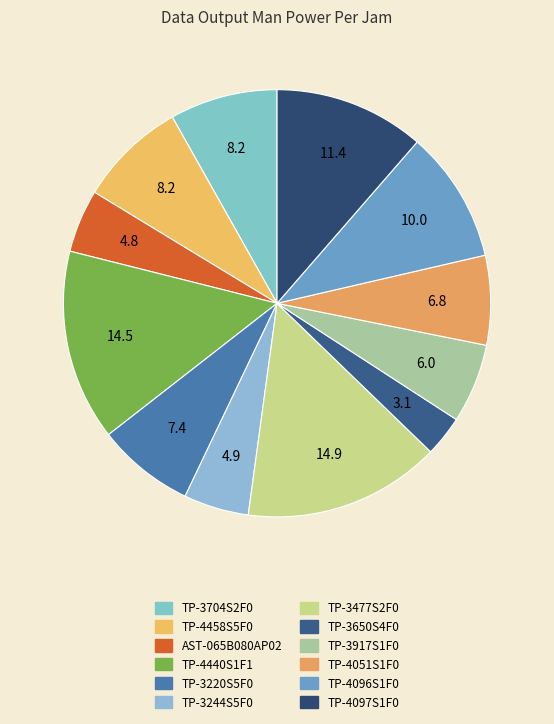

To the nearest percent, what is the difference between the TP-4051S1F0 and TP-3917S1F0 slice percentages?

1%